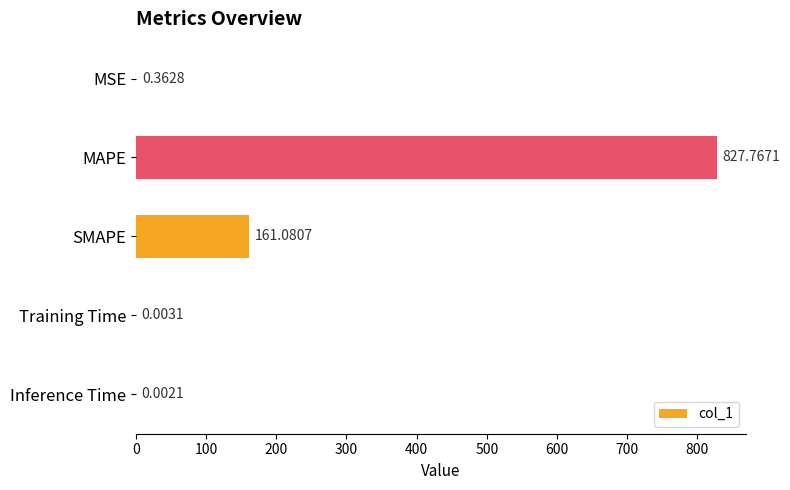

What is the sum of all values?

989.2